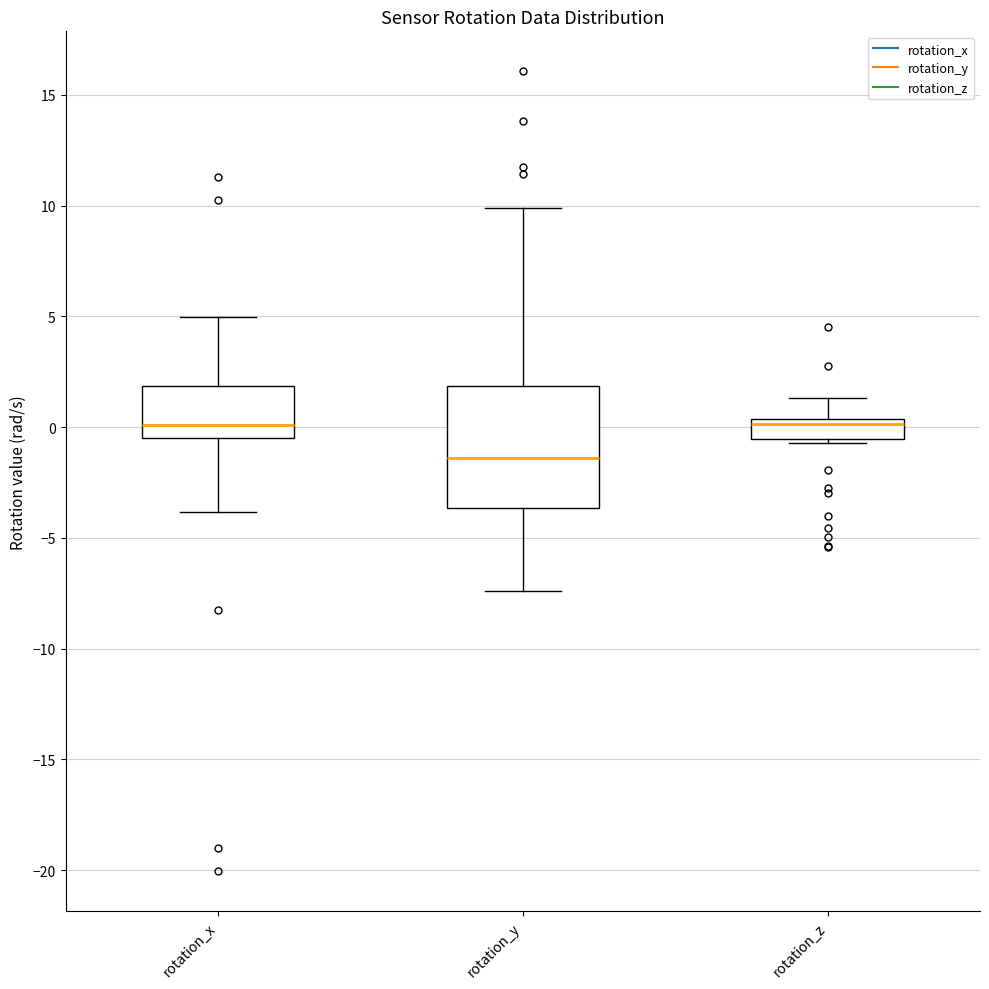

Where is the upper edge of the box for rotation_x on the y-axis? The values are not printed on the chart, so give them approximately, as read against the axis.

2.0